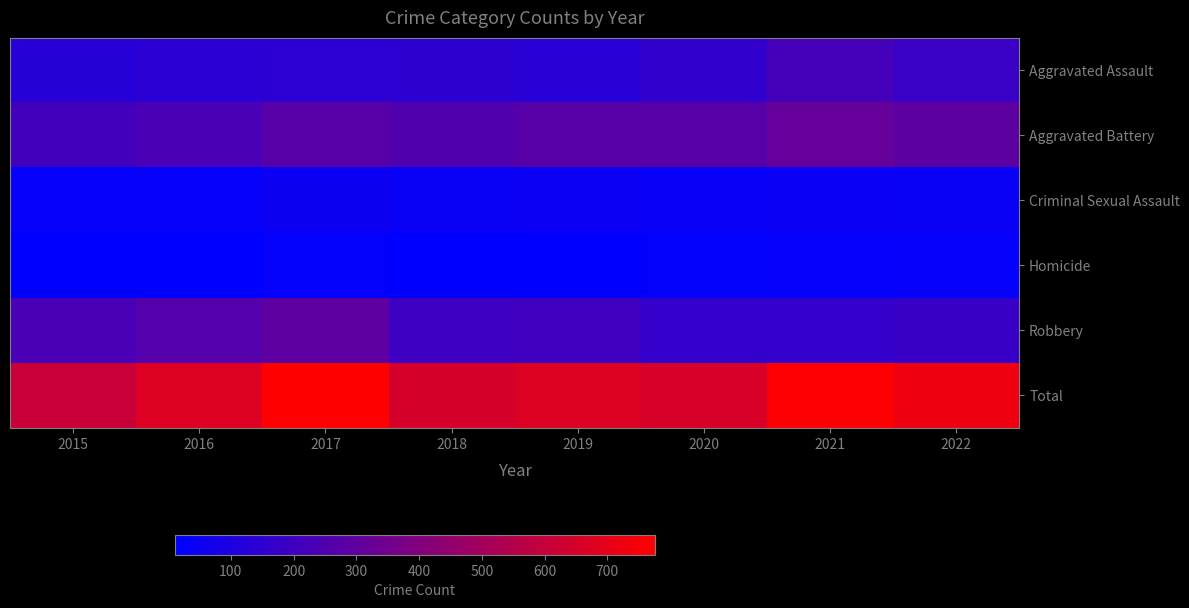

Which series has the largest total across all categories?

Total